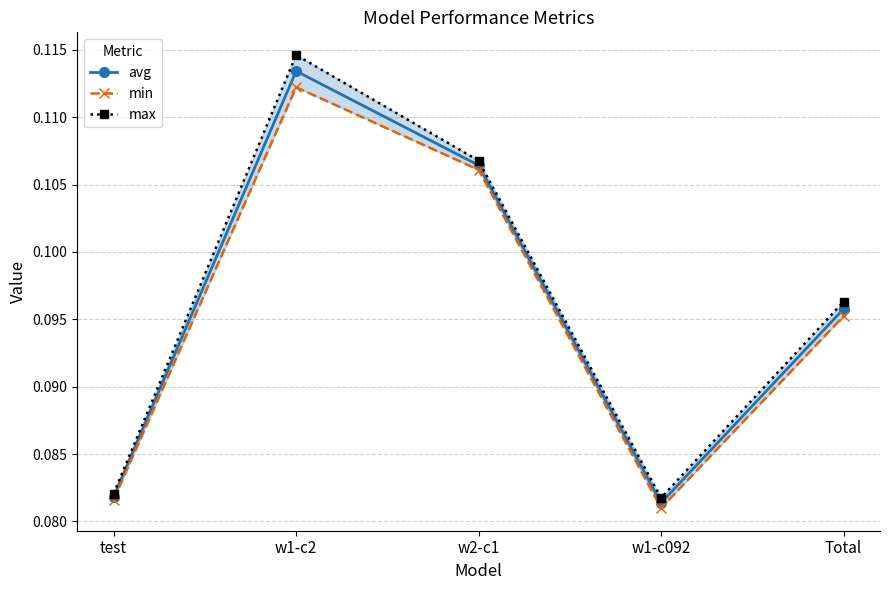

What is the maximum value shown in the chart?

0.1